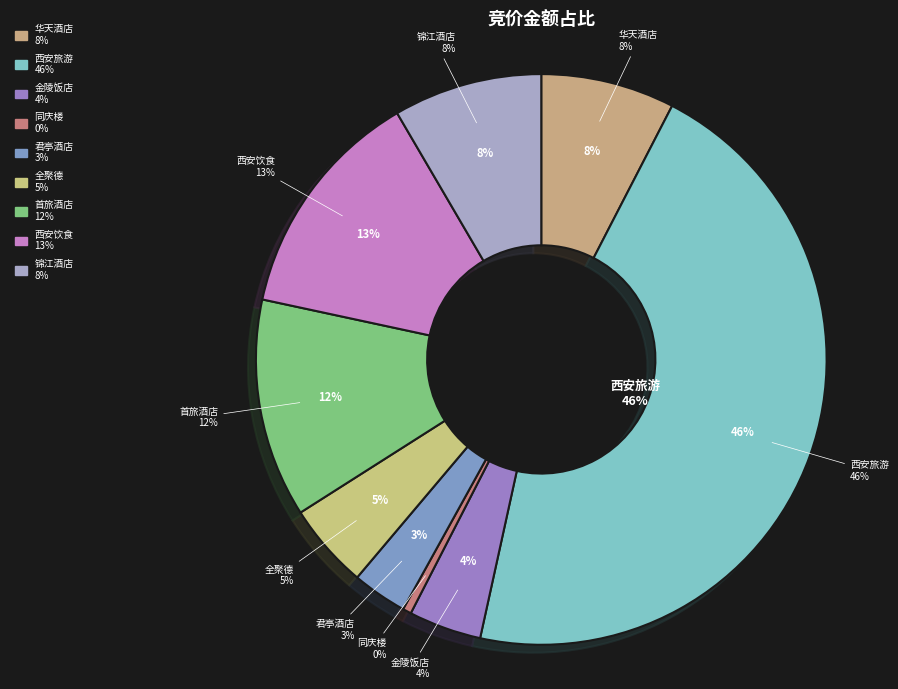

Rank the categories by value from highest to lowest.

西安旅游, 西安饮食, 首旅酒店, 锦江酒店, 华天酒店, 全聚德, 金陵饭店, 君亭酒店, 同庆楼